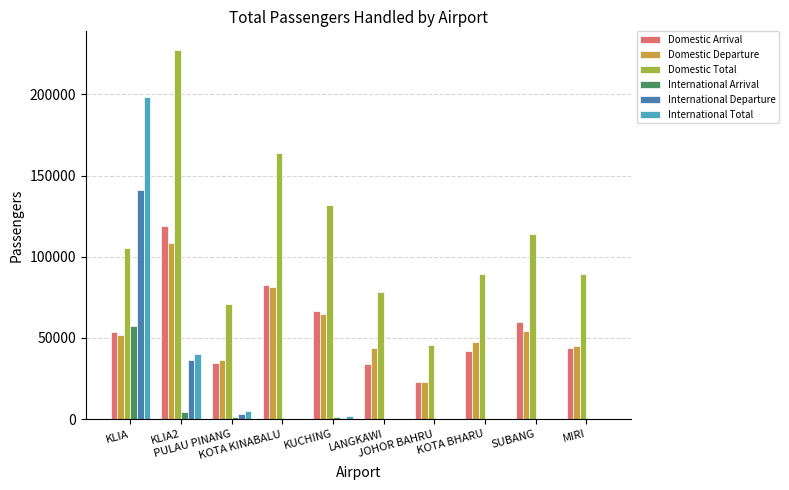

What is the highest value of the Domestic Arrival series?

118976